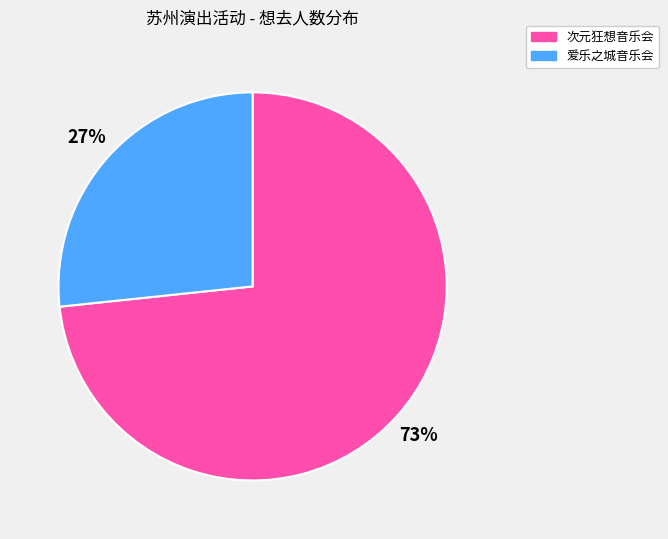

Is there a majority slice in this chart?

Yes